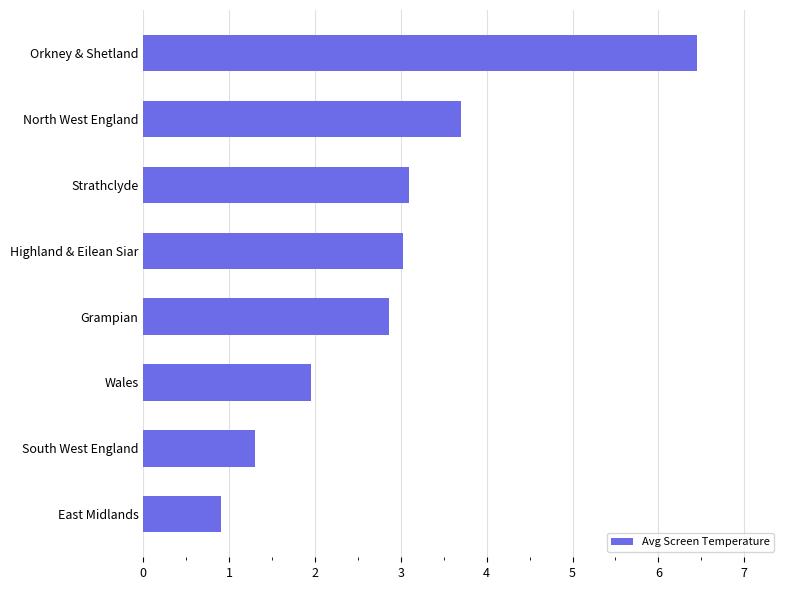

What is the sum of all values?

23.3